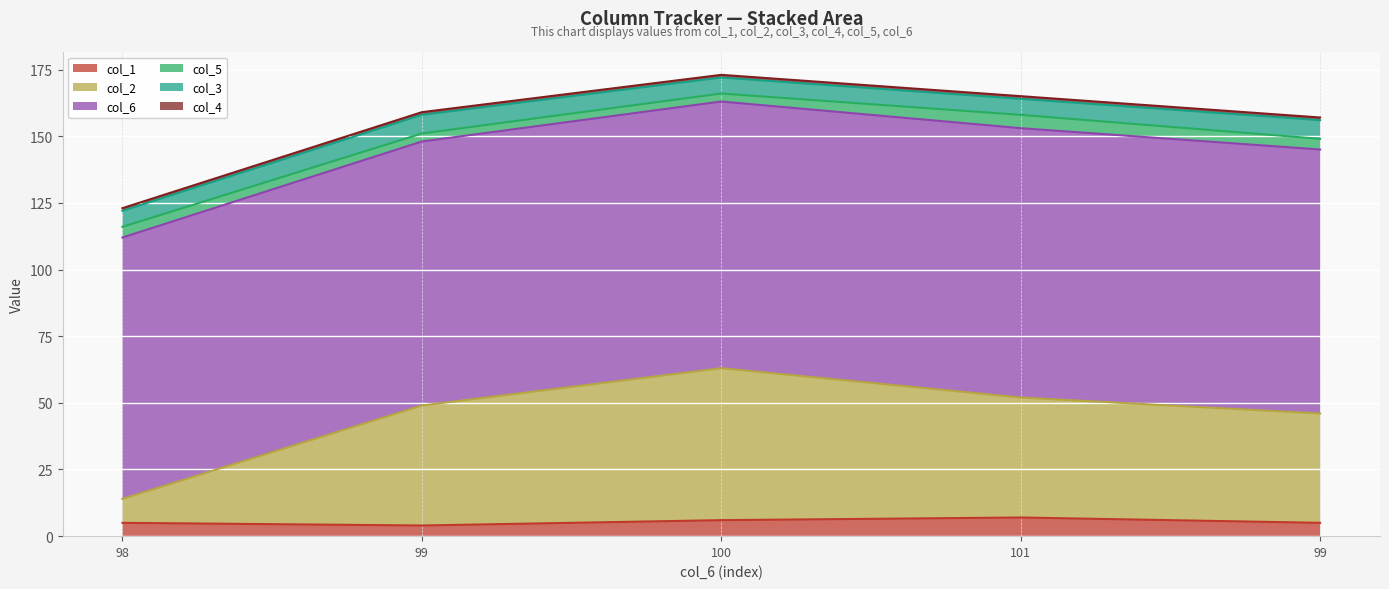

What is the value of the col_3 point at the 2nd from the left?

7